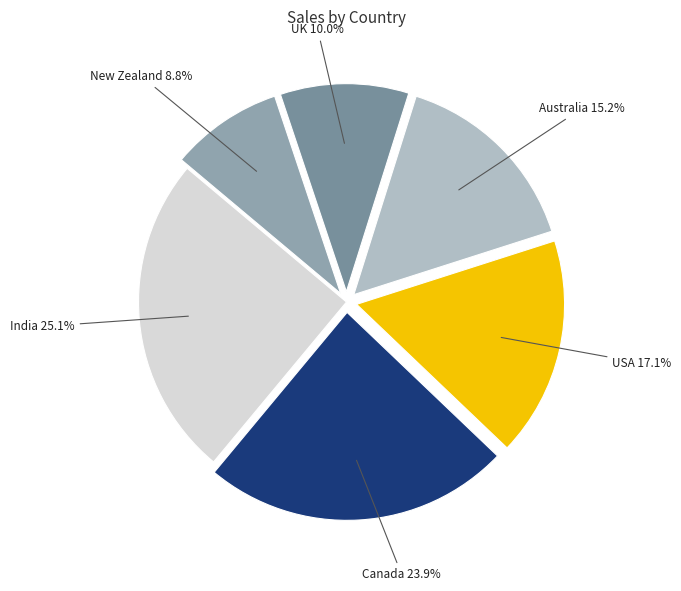

Count the number of slices in the pie.

6